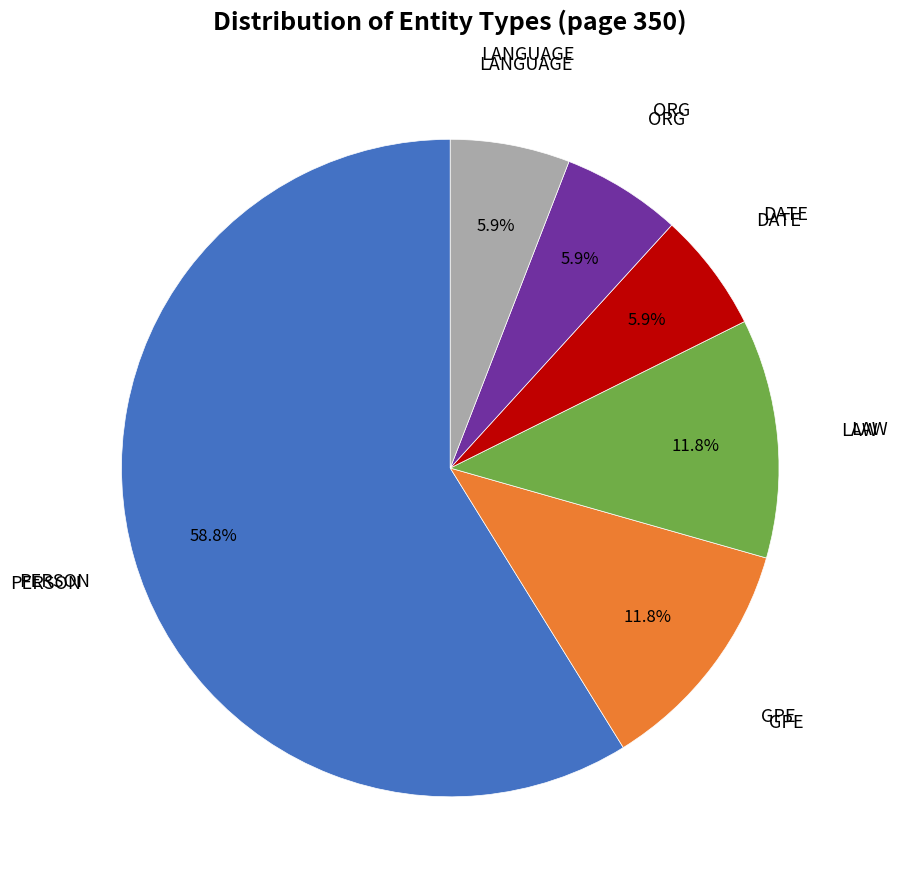

Is there a majority slice in this chart?

Yes